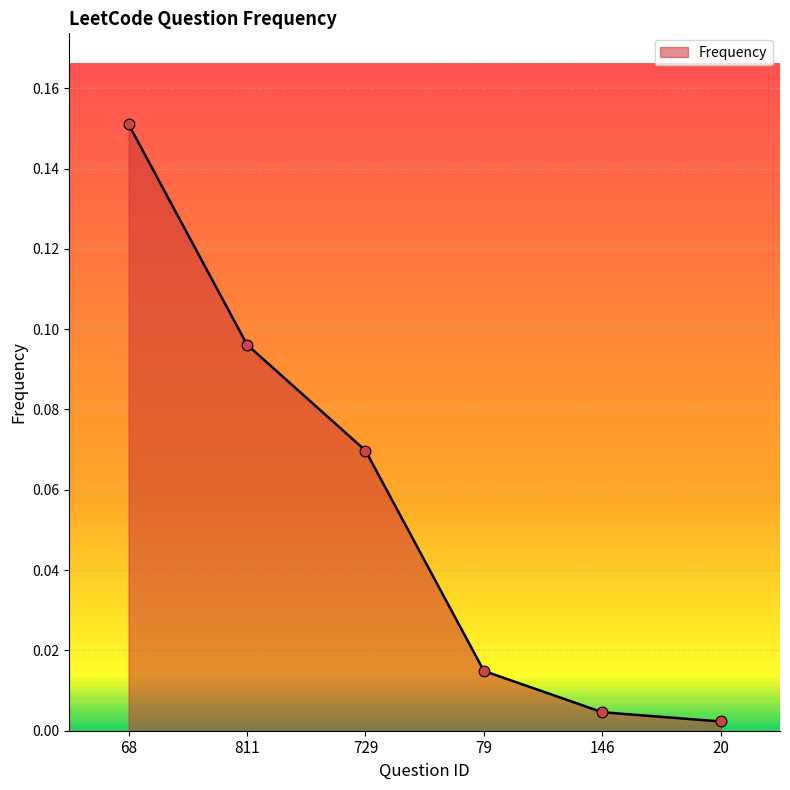

What is the change in value from 729 to 20?

-0.1